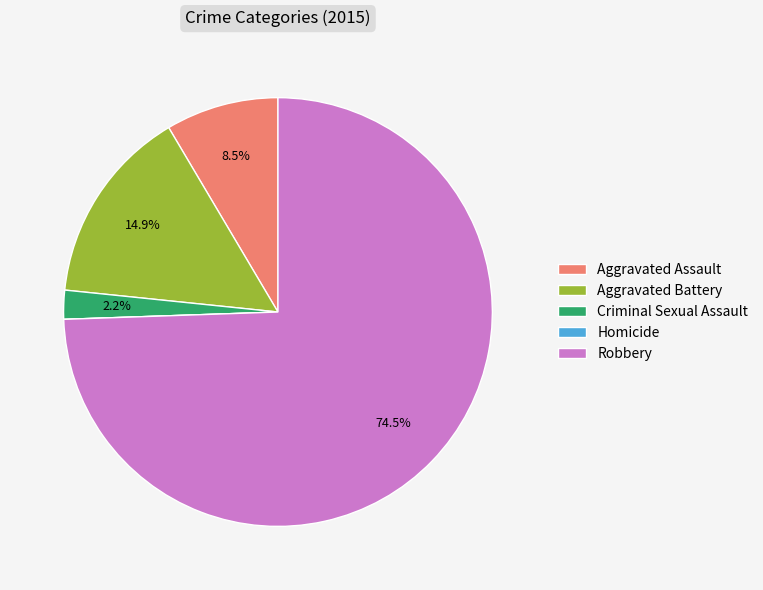

To the nearest percent, what is the average slice percentage?

20%